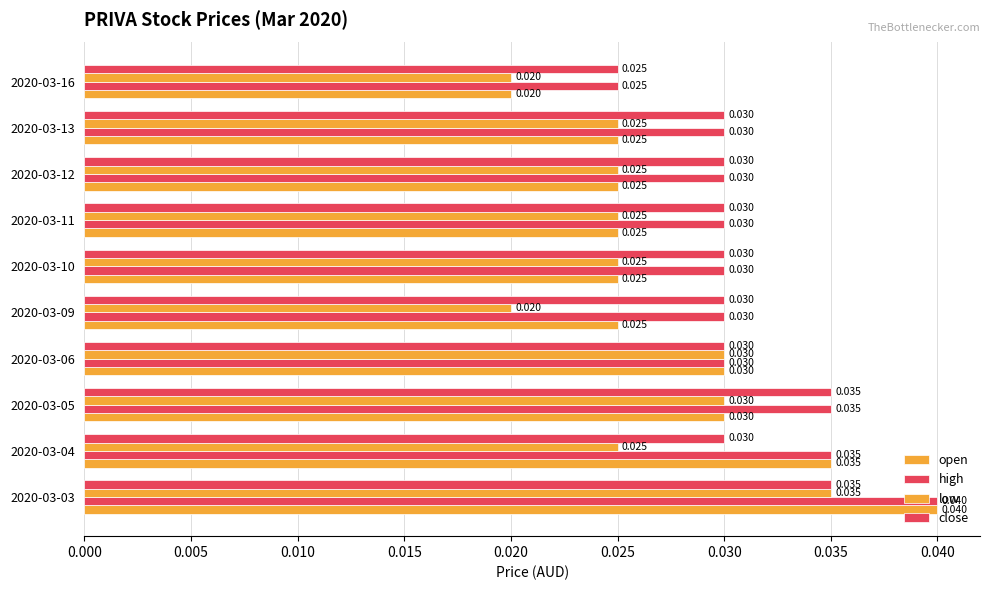

How many data points does each series have?

10